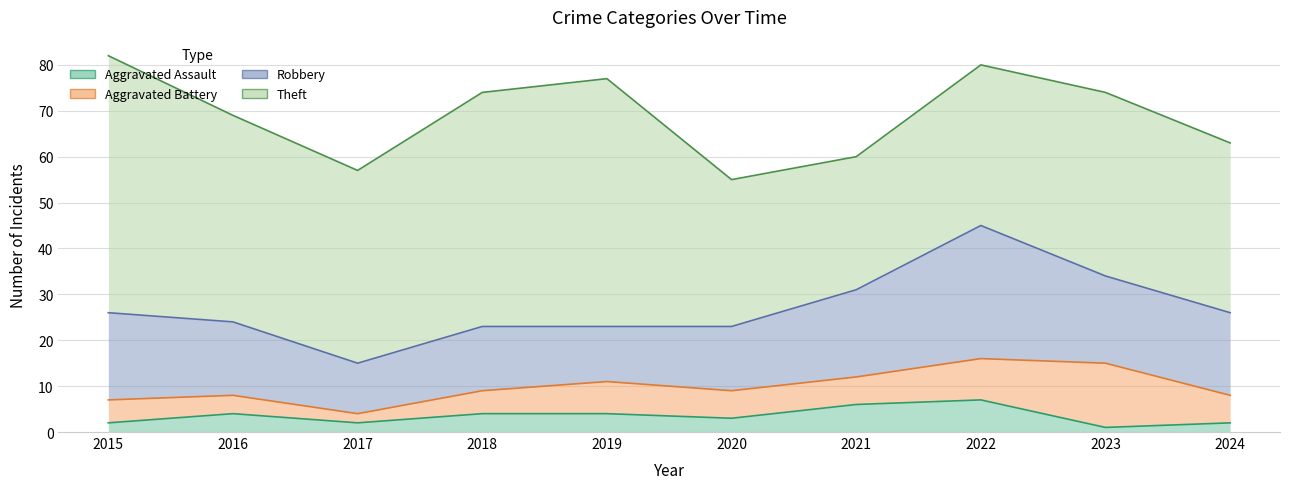

Is it true that Aggravated Battery equals 1 at 2017?

False